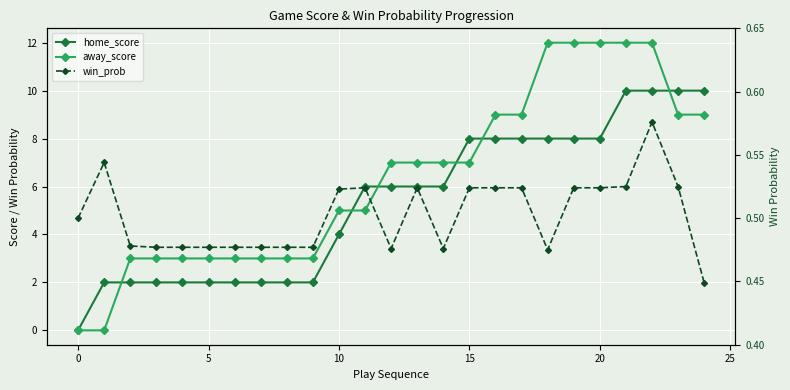

How many data points in away_score are less than 7?

12